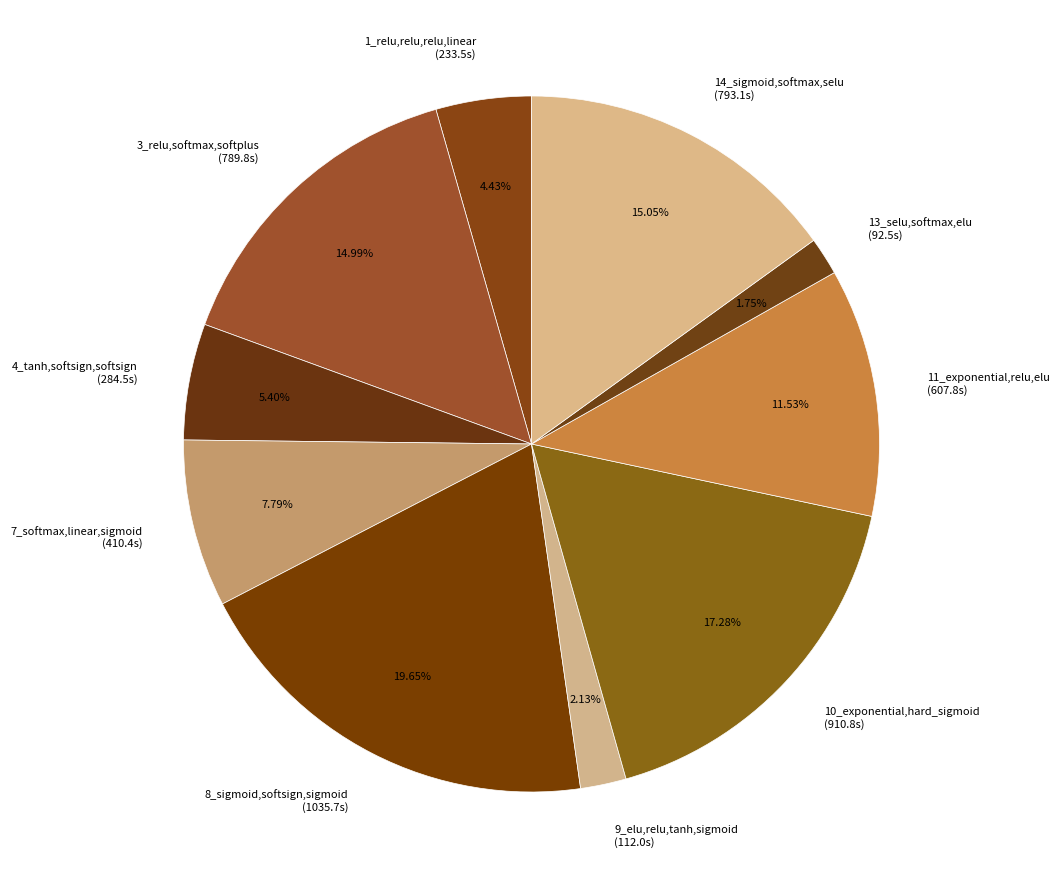

What is the ratio of the value at 7_softmax,linear,sigmoid (410.4s) to the value at 9_elu,relu,tanh,sigmoid (112.0s)?

3.7